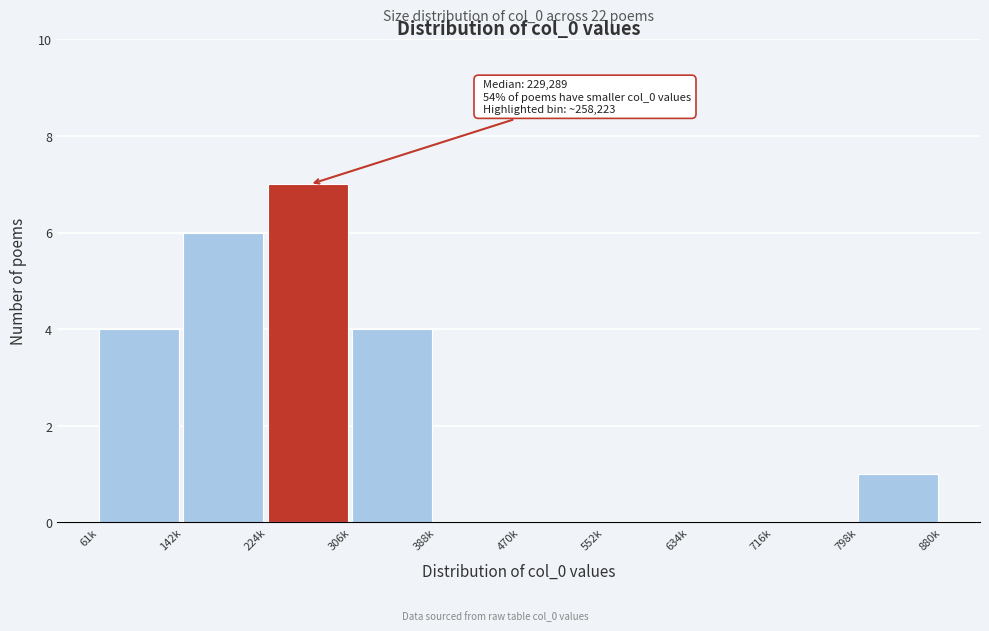

Reading right to left, transcribe all the data shown in this chart.

798k=1	716k=0	634k=0	552k=0	470k=0	388k=0	306k=4	224k=7	142k=6	61k=4